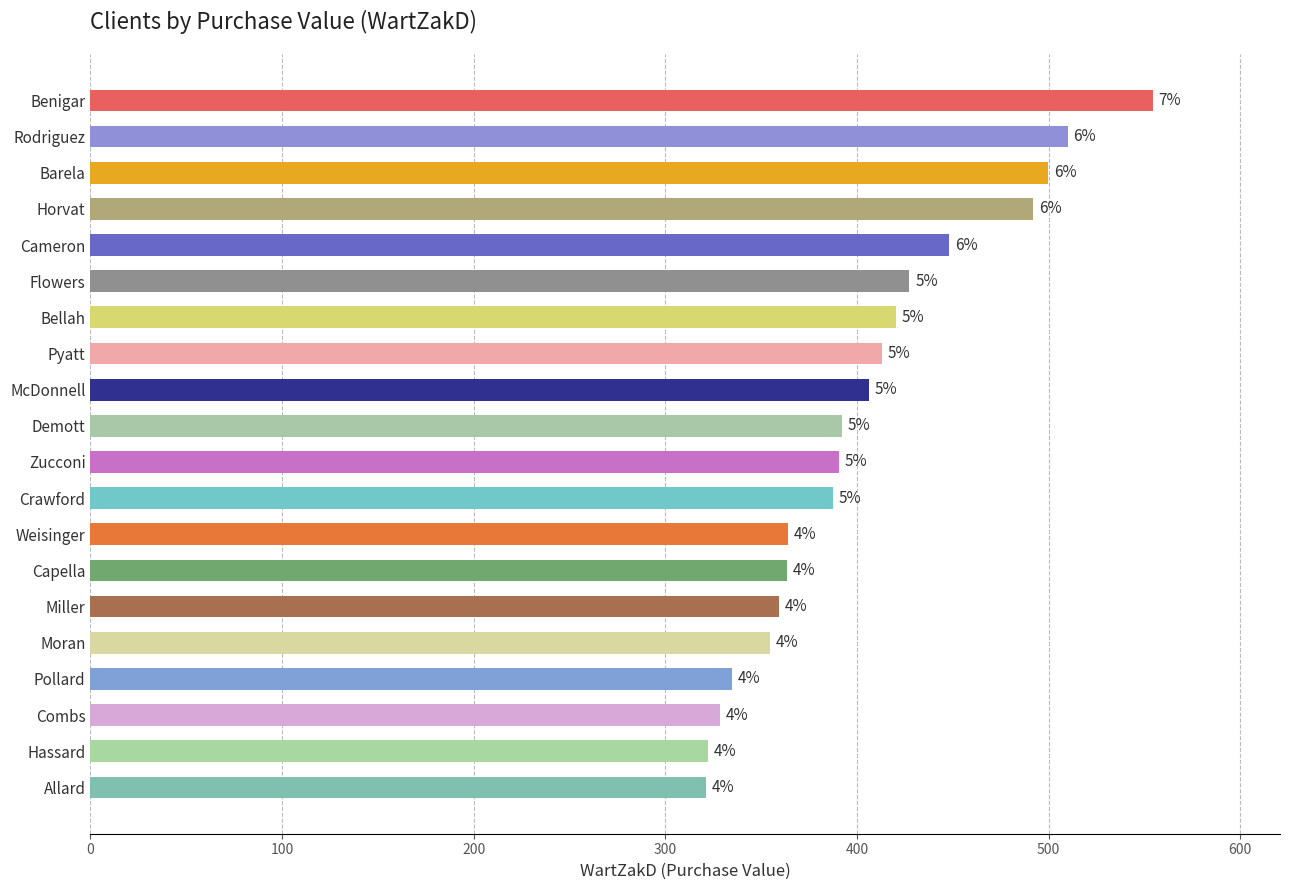

Where is the data nearest to the value 437?

Flowers